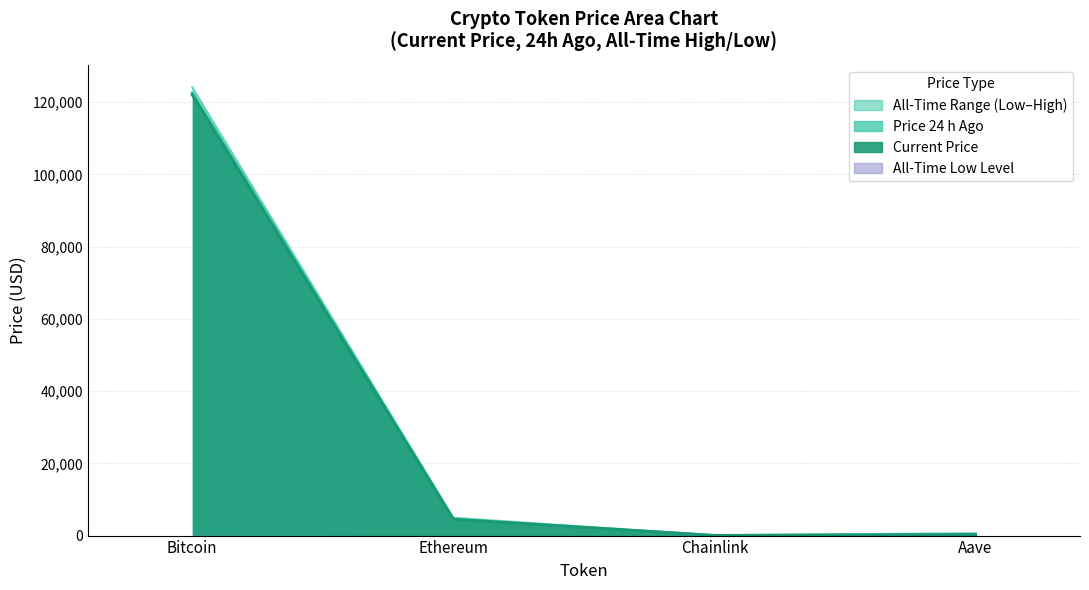

Which series has the largest range (max minus min)?

allTimeHigh